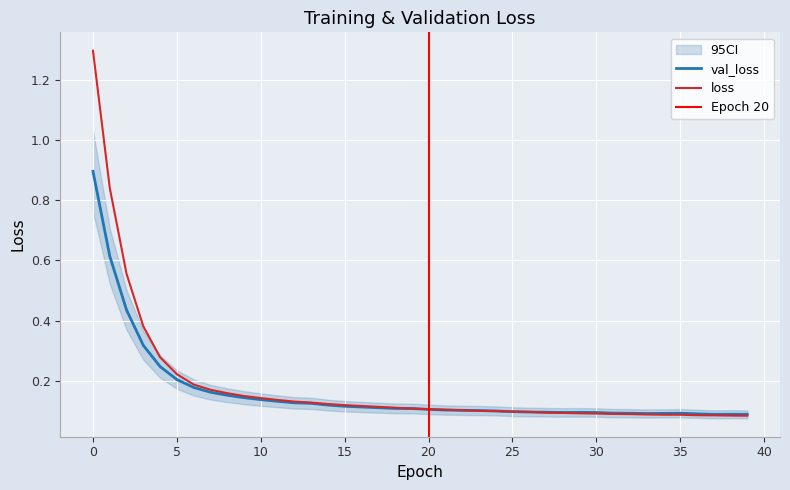

Which series ends up on top after the final intersection of loss and val_loss?

val_loss